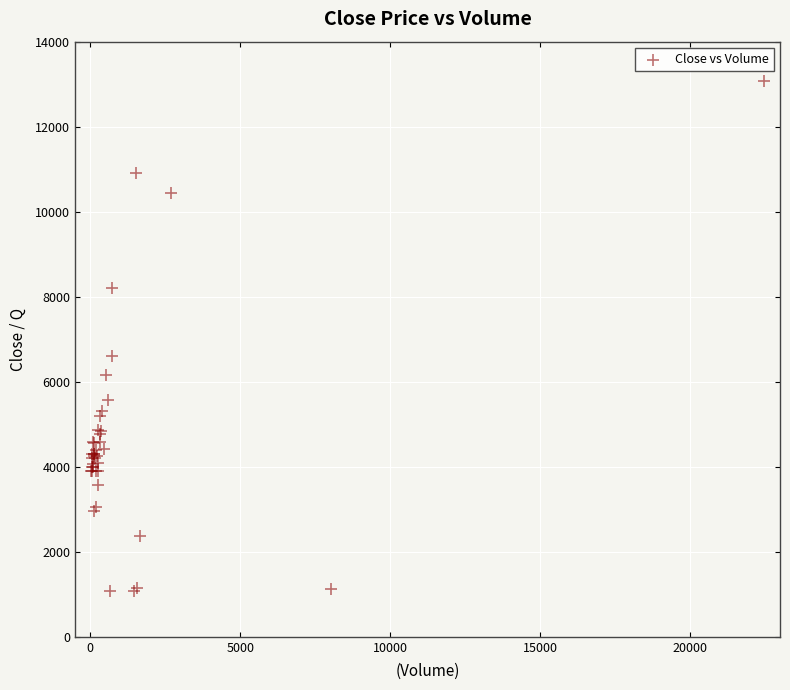

What Y value in the scatter plot is closest to 7078?

6600